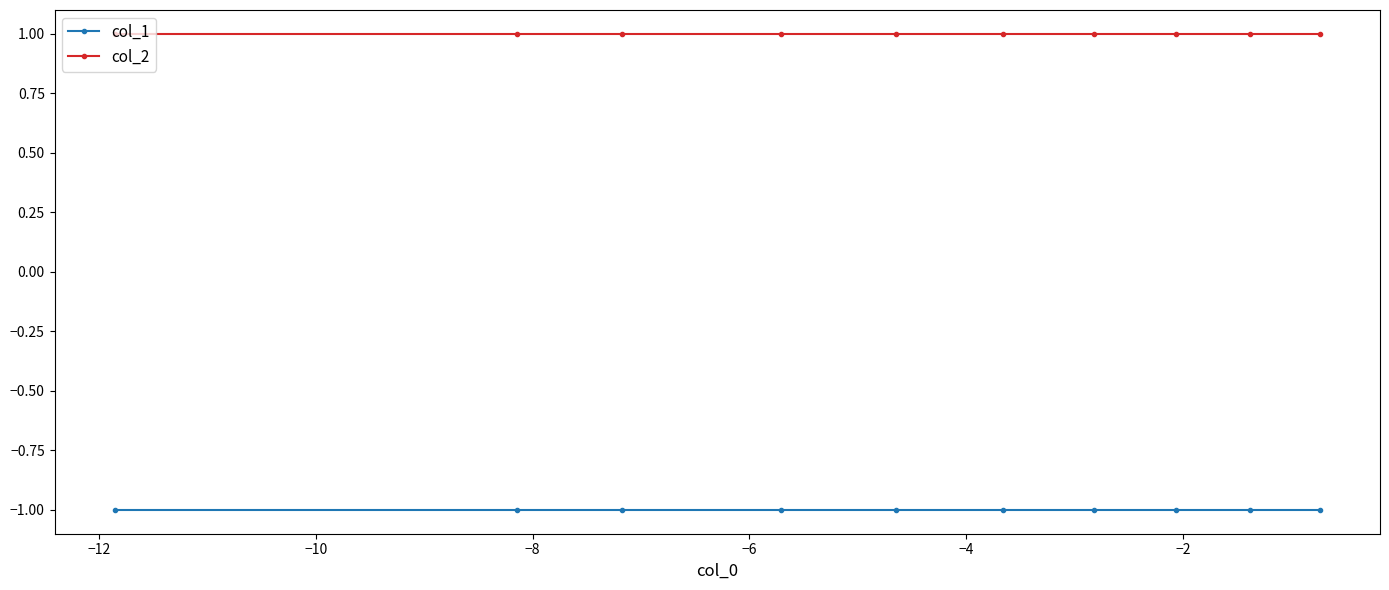

List the series in order of their overall mean, lowest first.

col_1, col_2